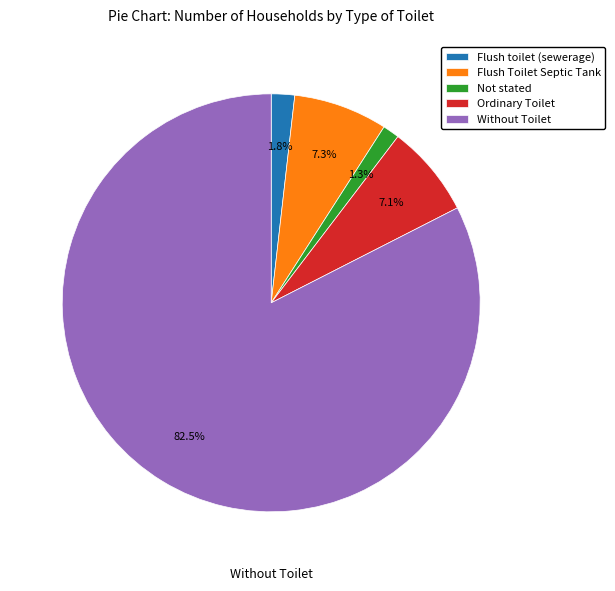

Is there a majority slice in this chart?

Yes